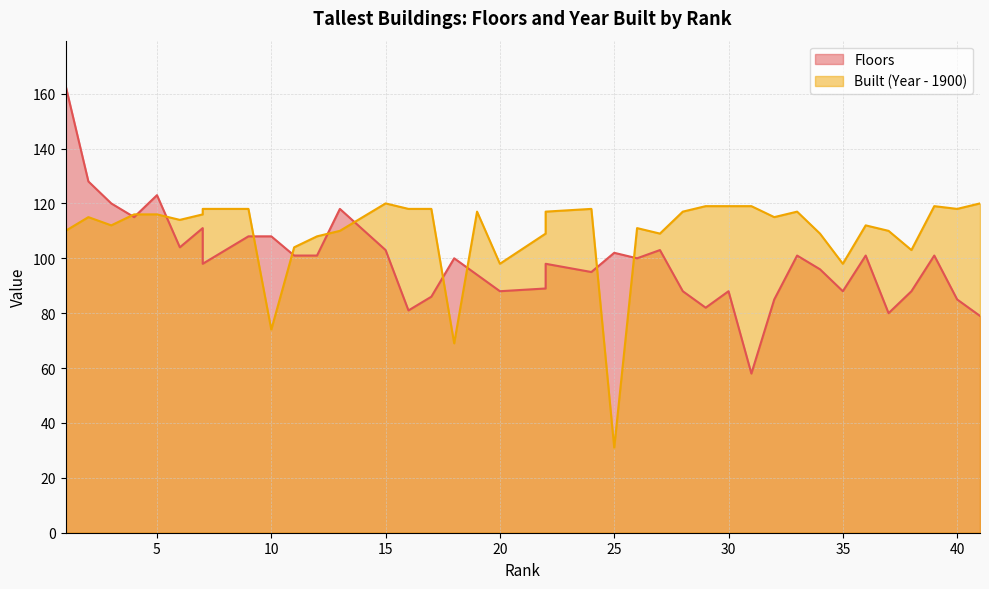

List the labels in order of Built value, smallest first.

25, 18, 10, 20, 20, 35, 38, 11, 12, 22, 27, 34, 1, 13, 37, 26, 3, 36, 6, 2, 32, 4, 5, 7, 19, 22, 28, 33, 7, 9, 16, 17, 24, 40, 29, 30, 31, 39, 15, 41